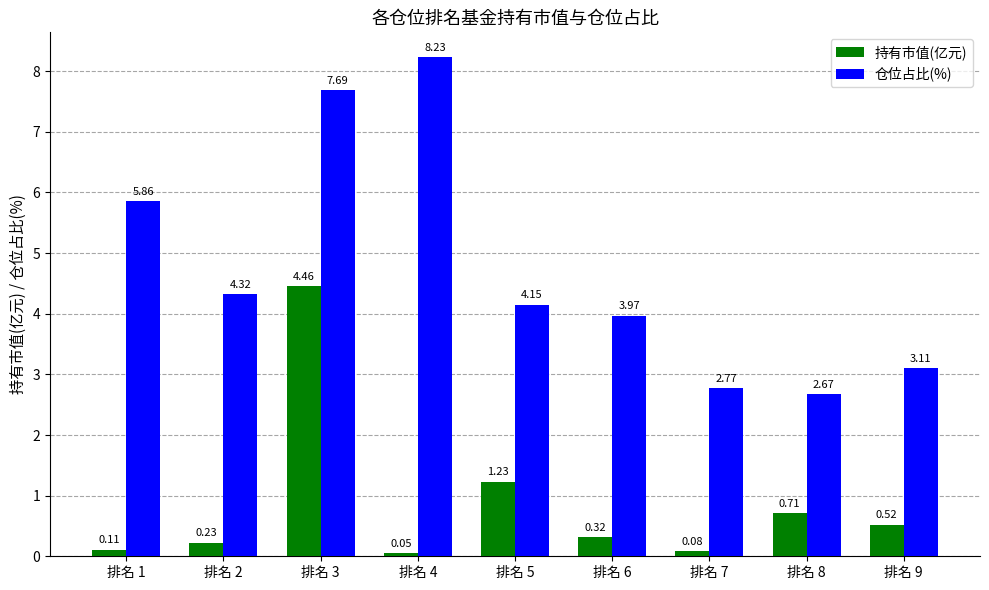

True or false: 仓位占比(%) has a value of 1.3 at 排名 2.

False